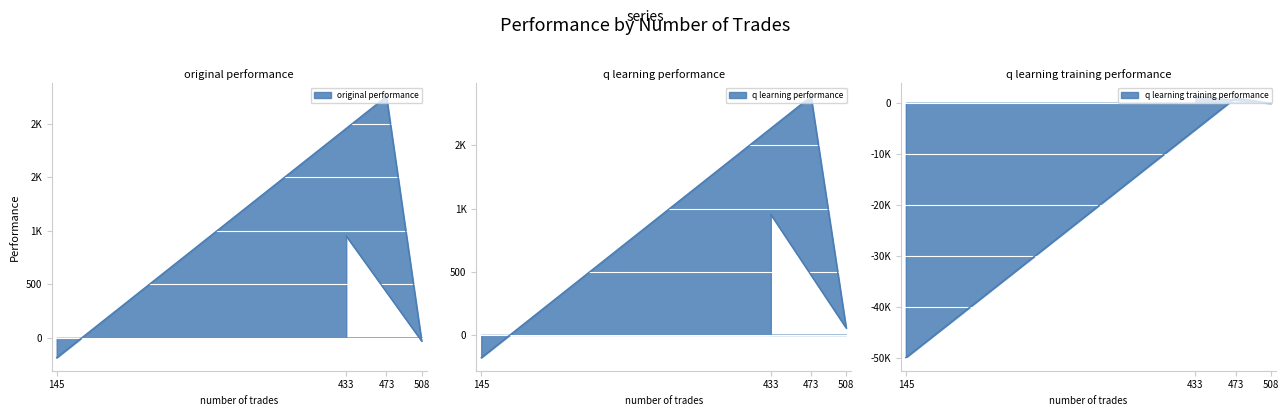

In q learning performance, how many points are lower than both neighbors (excluding endpoints)?

1